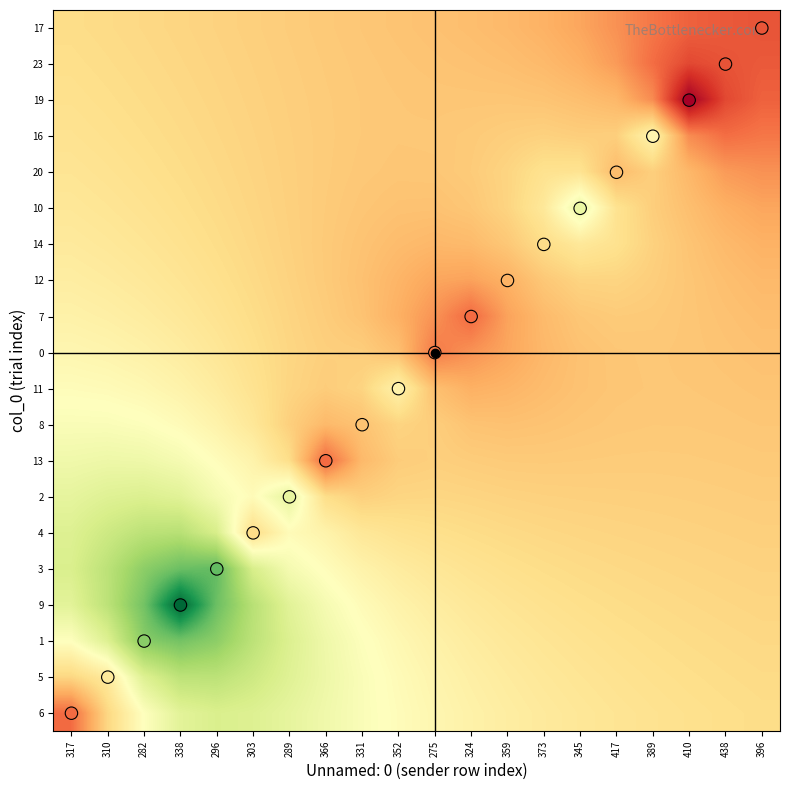

How many series are shown in this chart?

21